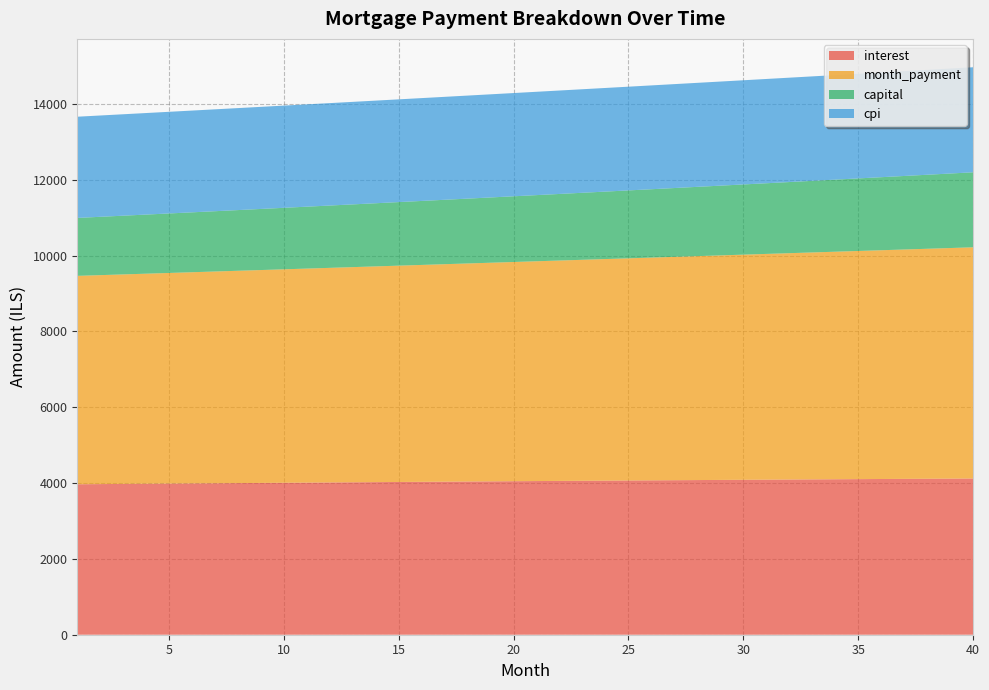

Reading left to right, list all the values displayed in this chart.

interest: 3968.9	3973.4	3977.9	3982.4	3986.8	3991.2	3995.6	3999.9	4004.2	4008.5	4012.7	4017.0	4021.2	4025.3	4029.4	4033.5	4037.6	4041.6	4045.6	4049.5	4053.5	4057.4	4061.2	4065.0	4068.8	4072.5	4076.2	4079.9	4083.5	4087.1	4090.7	4094.2	4097.6	4101.1	4104.5	4107.8	4111.1	4114.4	4117.6	4120.8
month_payment: 5497.4	5512.1	5526.8	5541.5	5556.3	5571.1	5586.0	5600.9	5615.8	5630.8	5645.8	5660.9	5675.9	5691.1	5706.3	5721.5	5736.7	5752.0	5767.4	5782.8	5798.2	5813.6	5829.1	5844.7	5860.3	5875.9	5891.6	5907.3	5923.0	5938.8	5954.7	5970.5	5986.5	6002.4	6018.4	6034.5	6050.6	6066.7	6082.9	6099.1
capital: 1528.5	1538.7	1548.9	1559.2	1569.5	1579.9	1590.4	1601.0	1611.6	1622.3	1633.0	1643.9	1654.8	1665.8	1676.8	1688.0	1699.2	1710.4	1721.8	1733.2	1744.7	1756.3	1767.9	1779.7	1791.5	1803.4	1815.3	1827.4	1839.5	1851.7	1864.0	1876.4	1888.8	1901.3	1914.0	1926.7	1939.4	1952.3	1965.3	1978.3
cpi: 2669.7	2672.7	2675.7	2678.7	2681.6	2684.6	2687.5	2690.4	2693.3	2696.1	2699.0	2701.8	2704.6	2707.3	2710.1	2712.8	2715.5	2718.2	2720.9	2723.5	2726.1	2728.7	2731.3	2733.8	2736.3	2738.8	2741.3	2743.7	2746.1	2748.5	2750.8	2753.2	2755.5	2757.8	2760.0	2762.2	2764.4	2766.6	2768.7	2770.8